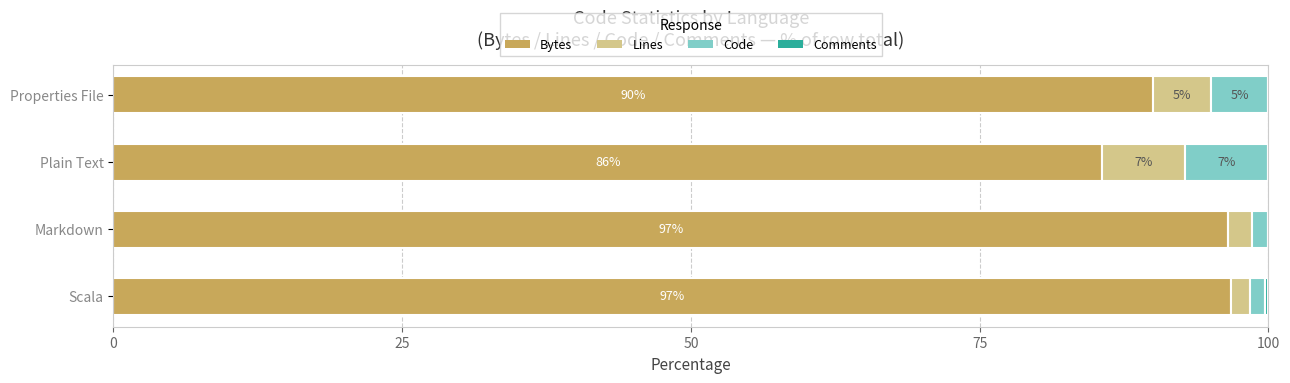

The value of Bytes at Scala is 96.7. True or false?

True